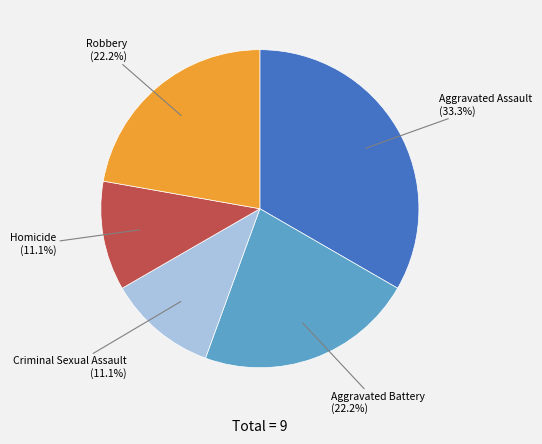

Does any single category account for the majority?

No